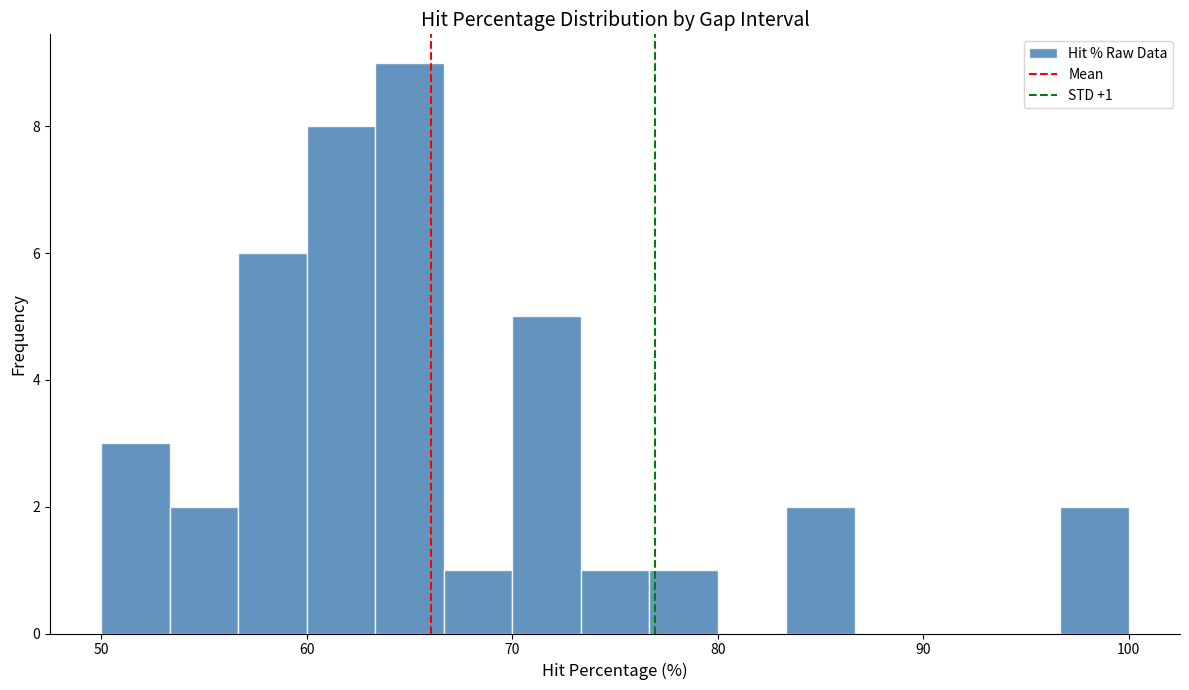

Read against the x-axis, roughly where is the centre of the tallest bar?

65